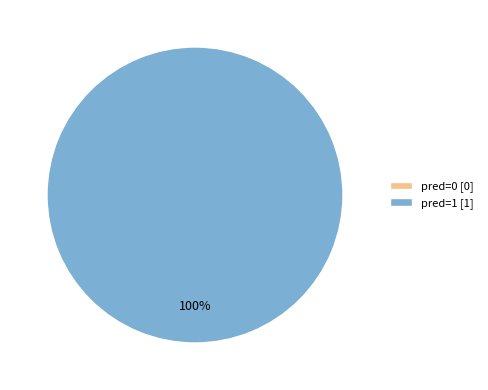

What is the majority slice?

pred=1